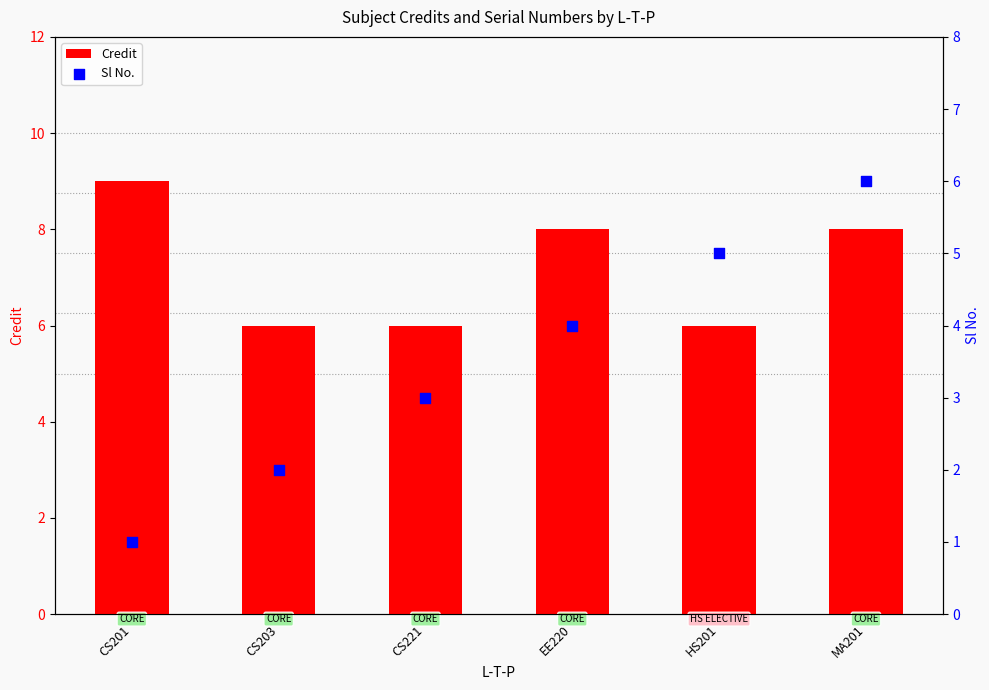

Which series contains the highest Y value?

Credit